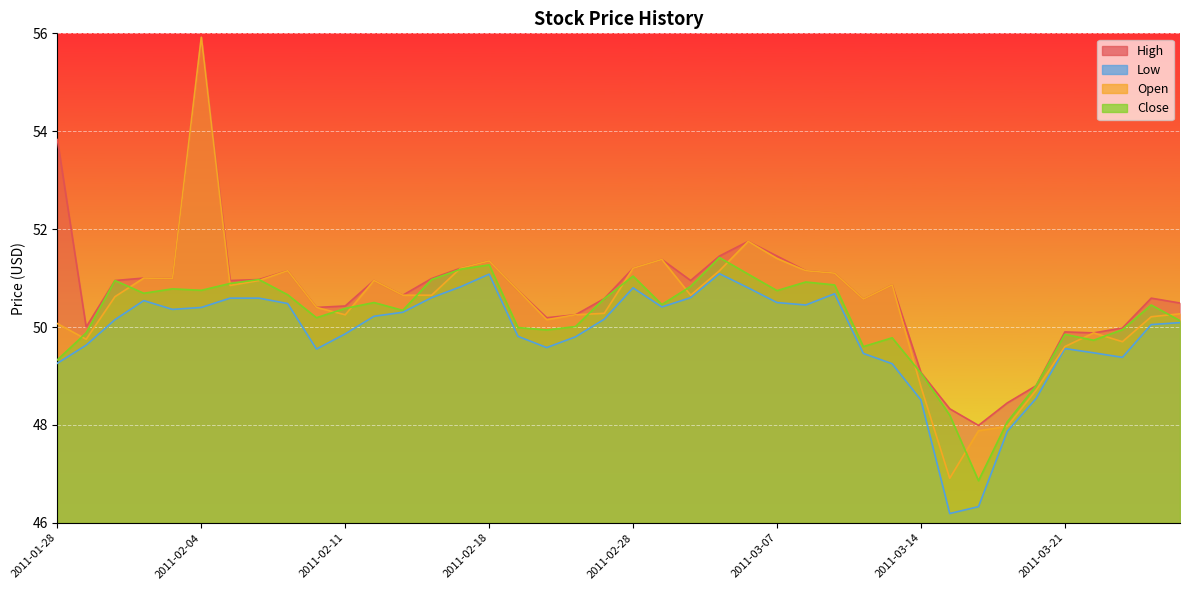

Between 2011-02-02 and 2011-02-03, which series saw the biggest shift?

Low